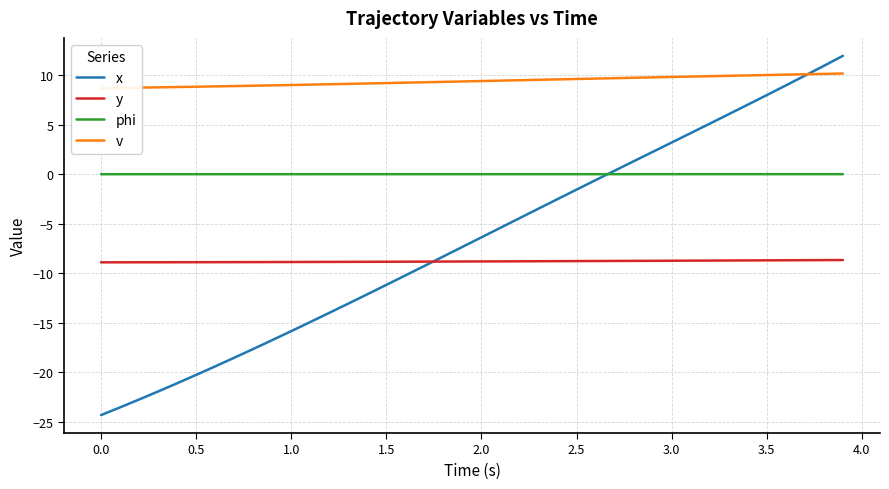

True or false: v has more than 2 interior local peaks.

False